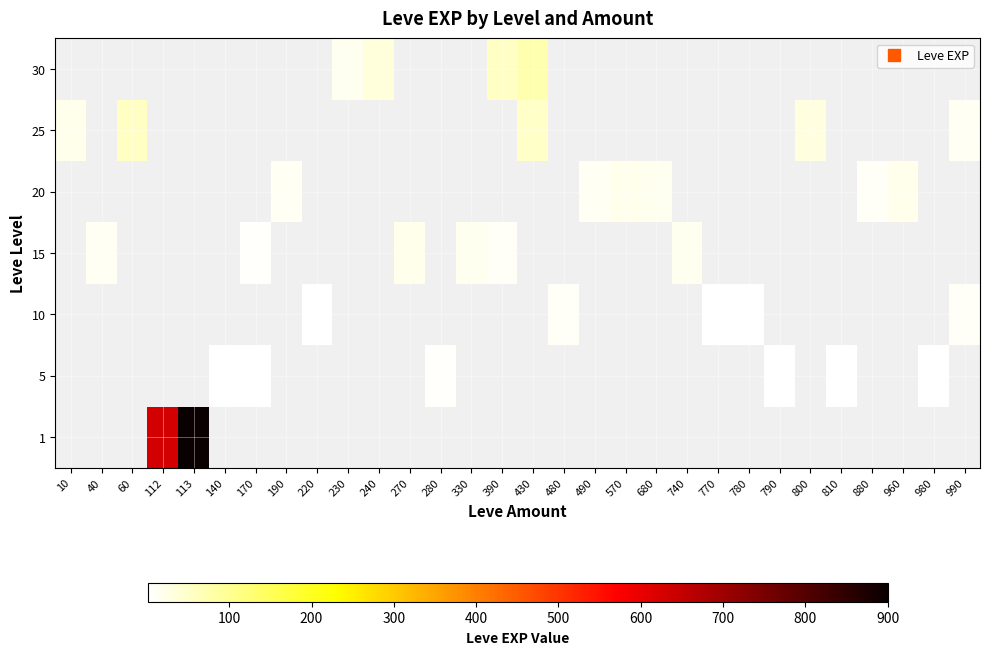

How many data points does each series have?

30